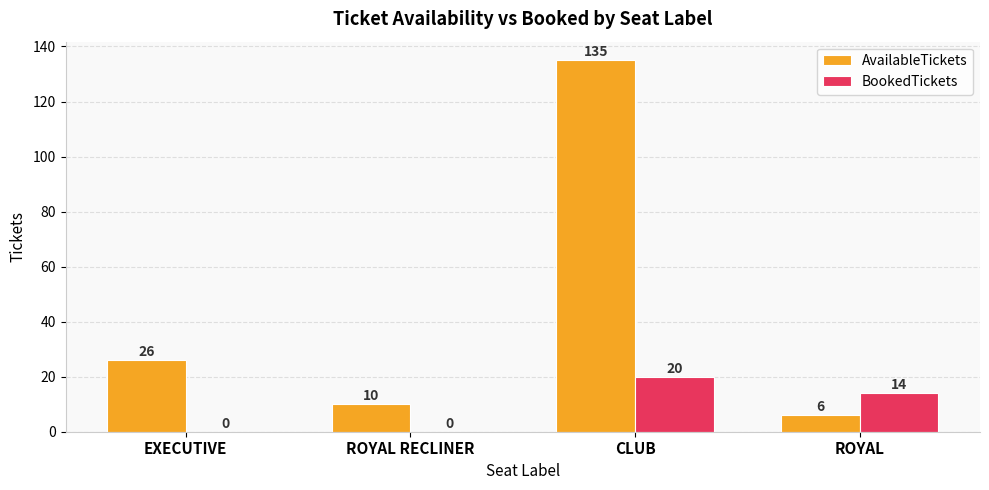

Between ROYAL RECLINER and CLUB, which series saw the biggest shift?

AvailableTickets